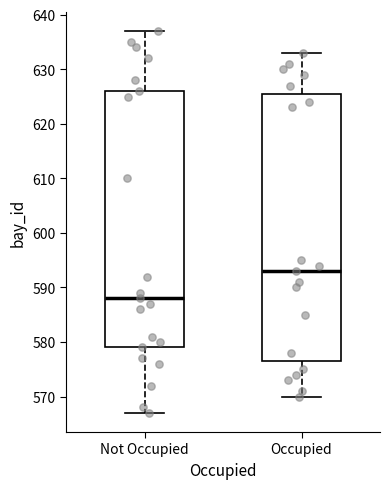

Where does the lower whisker of the box for Occupied end on the y-axis? The values are not printed on the chart, so give them approximately, as read against the axis.

570